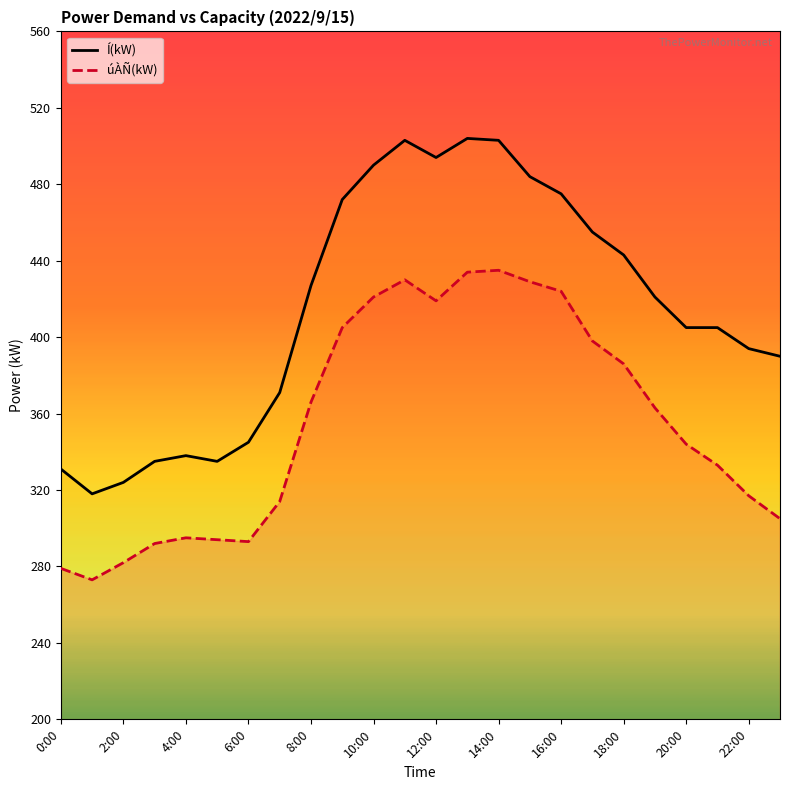

True or false: Í(kW) and úÀÑ(kW) cross at least once.

False